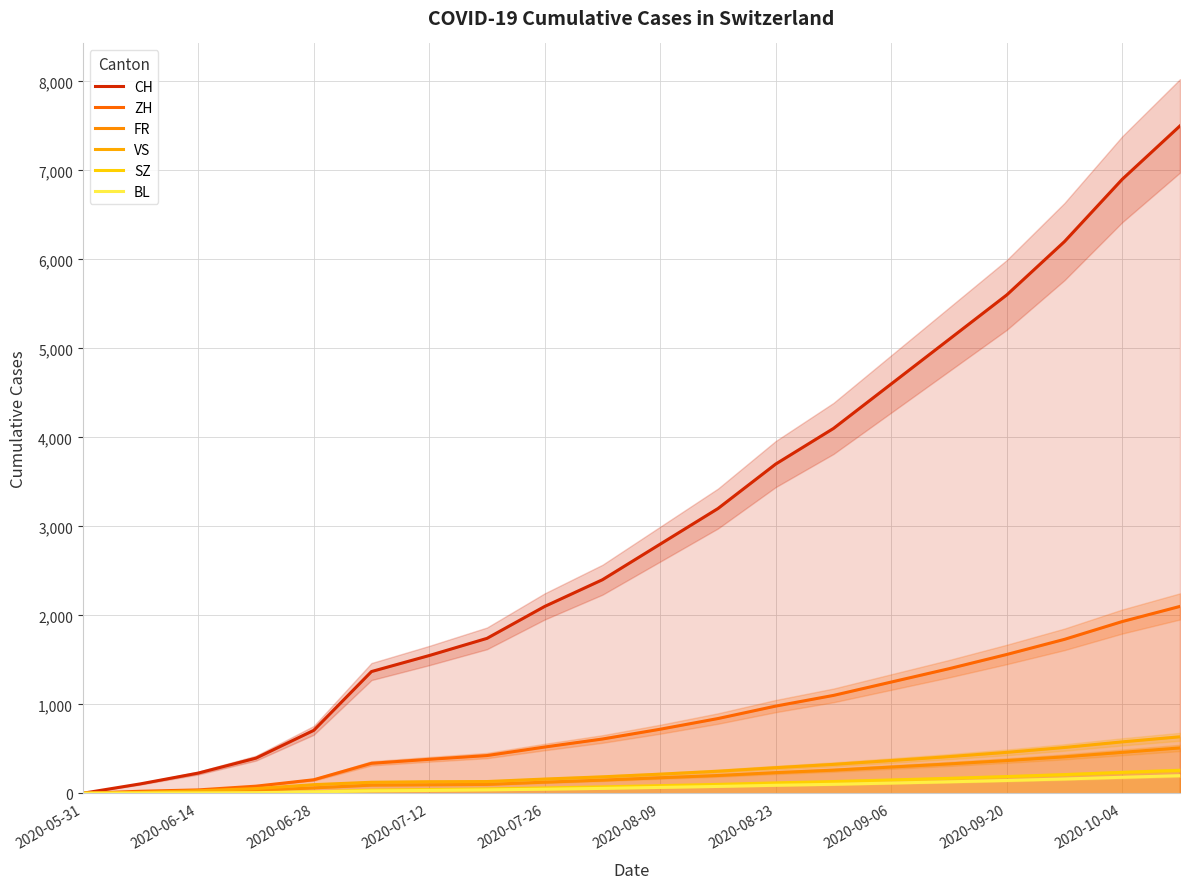

What is the average value of the CH series?

3015